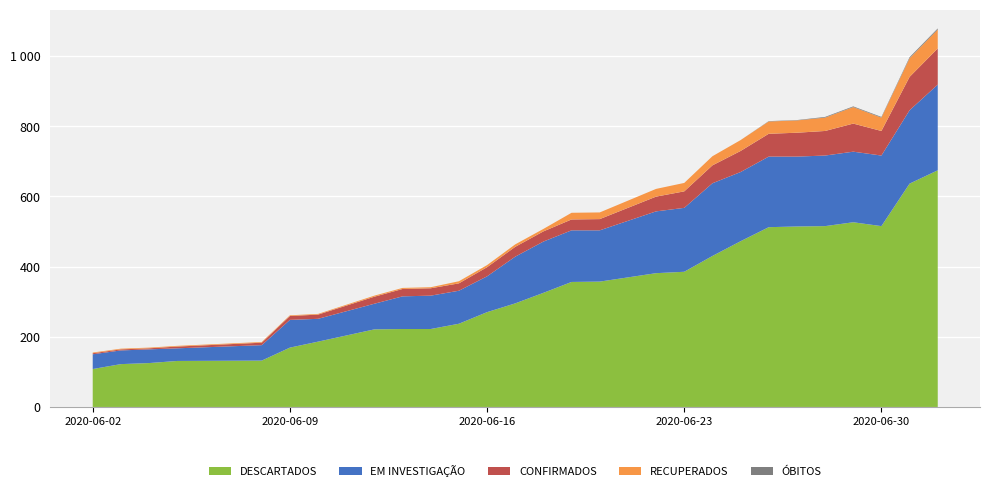

Reading left to right, transcribe all the data shown in this chart.

DESCARTADOS: 2020-06-02=108	2020-06-03=122	2020-06-04=125	2020-06-05=131	2020-06-08=132	2020-06-09=169	2020-06-10=186	2020-06-12=221	2020-06-13=222	2020-06-14=222	2020-06-15=237	2020-06-16=270	2020-06-17=295	2020-06-18=325	2020-06-19=356	2020-06-20=357	2020-06-22=381	2020-06-23=385	2020-06-24=430	2020-06-25=472	2020-06-26=512	2020-06-27=514	2020-06-28=515	2020-06-29=526	2020-06-30=515	2020-07-01=636	2020-07-02=674
EM INVESTIGAÇÃO: 2020-06-02=42	2020-06-03=39	2020-06-04=39	2020-06-05=36	2020-06-08=44	2020-06-09=79	2020-06-10=65	2020-06-12=73	2020-06-13=93	2020-06-14=95	2020-06-15=94	2020-06-16=102	2020-06-17=133	2020-06-18=146	2020-06-19=147	2020-06-20=146	2020-06-22=176	2020-06-23=182	2020-06-24=207	2020-06-25=197	2020-06-26=201	2020-06-27=199	2020-06-28=201	2020-06-29=201	2020-06-30=201	2020-07-01=209	2020-07-02=244
CONFIRMADOS: 2020-06-02=3	2020-06-03=3	2020-06-04=3	2020-06-05=5	2020-06-08=7	2020-06-09=11	2020-06-10=12	2020-06-12=20	2020-06-13=21	2020-06-14=21	2020-06-15=21	2020-06-16=26	2020-06-17=28	2020-06-18=29	2020-06-19=31	2020-06-20=32	2020-06-22=42	2020-06-23=47	2020-06-24=51	2020-06-25=60	2020-06-26=65	2020-06-27=68	2020-06-28=70	2020-06-29=80	2020-06-30=70	2020-07-01=95	2020-07-02=103
RECUPERADOS: 2020-06-02=2	2020-06-03=2	2020-06-04=2	2020-06-05=2	2020-06-08=2	2020-06-09=2	2020-06-10=2	2020-06-12=3	2020-06-13=3	2020-06-14=3	2020-06-15=6	2020-06-16=6	2020-06-17=7	2020-06-18=7	2020-06-19=19	2020-06-20=19	2020-06-22=22	2020-06-23=24	2020-06-24=26	2020-06-25=31	2020-06-26=35	2020-06-27=35	2020-06-28=38	2020-06-29=47	2020-06-30=38	2020-07-01=53	2020-07-02=54
ÓBITOS: 2020-06-02=0	2020-06-03=0	2020-06-04=0	2020-06-05=0	2020-06-08=0	2020-06-09=0	2020-06-10=0	2020-06-12=0	2020-06-13=0	2020-06-14=0	2020-06-15=0	2020-06-16=0	2020-06-17=0	2020-06-18=0	2020-06-19=0	2020-06-20=0	2020-06-22=0	2020-06-23=0	2020-06-24=0	2020-06-25=0	2020-06-26=1	2020-06-27=1	2020-06-28=2	2020-06-29=2	2020-06-30=2	2020-07-01=3	2020-07-02=3